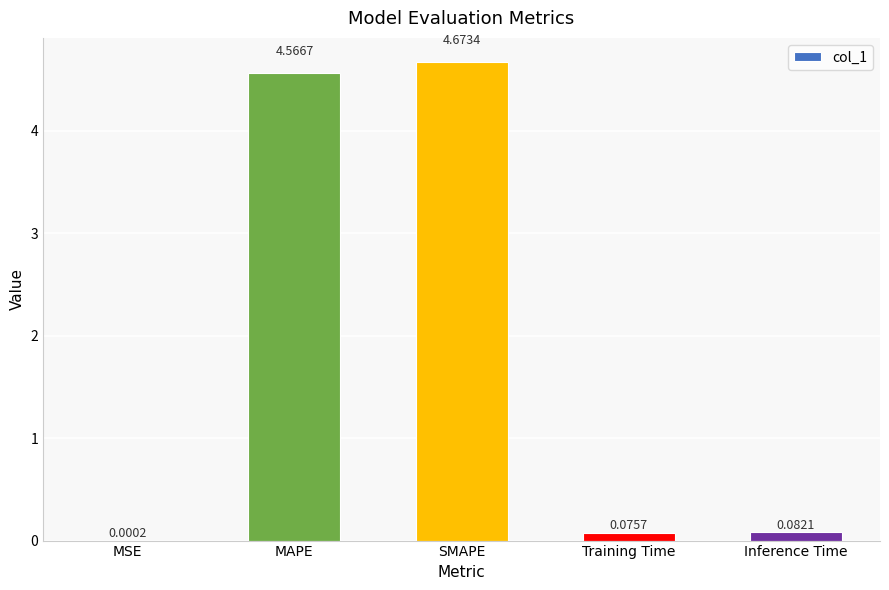

What is the sum of all values?

9.4